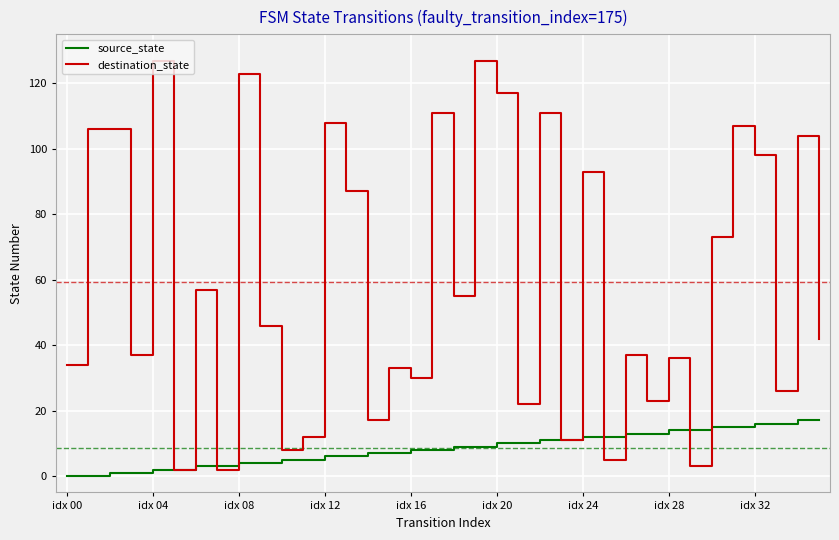

Which series has the largest range (max minus min)?

destination_state